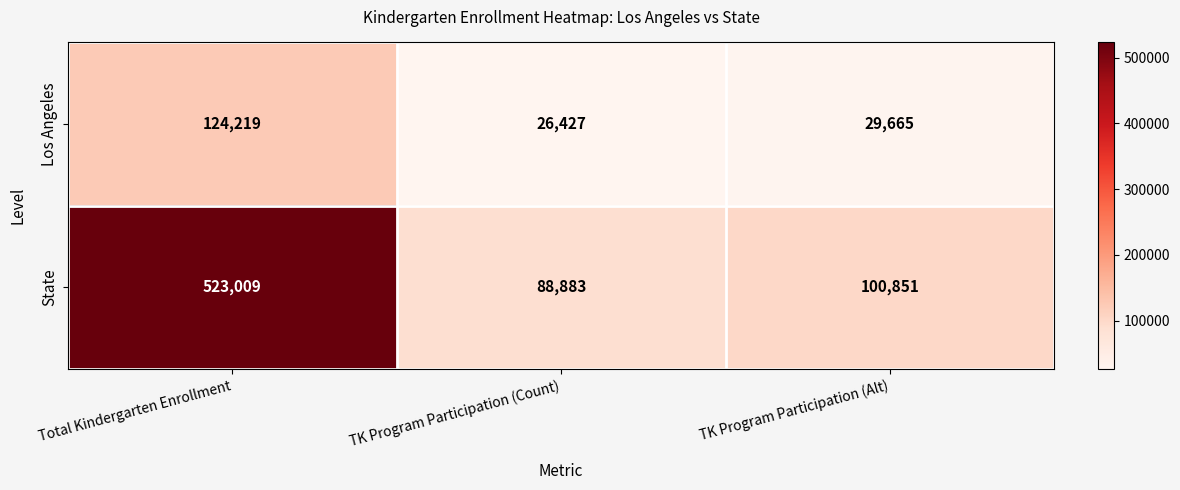

At which category is the sum across all series the highest?

Total Kindergarten Enrollment